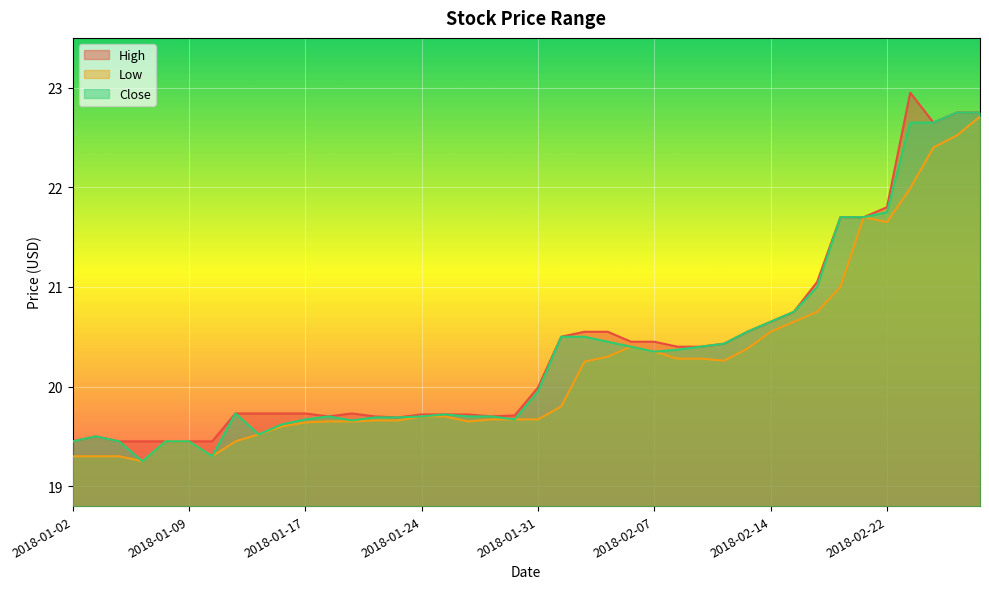

The Low series shows 20.3 at 2018-02-08. True or false?

True